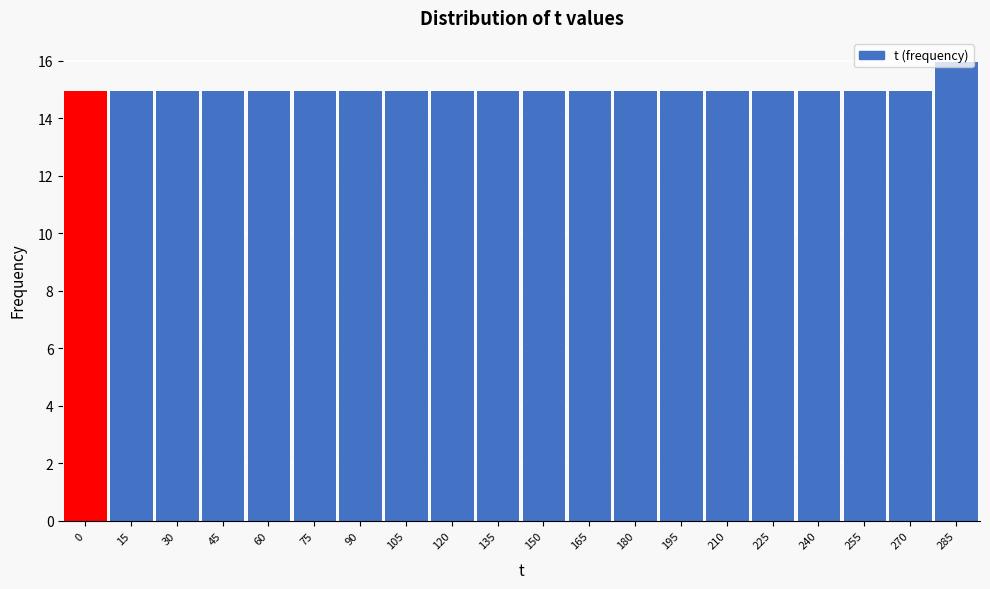

Which category has the highest value across all series?

285